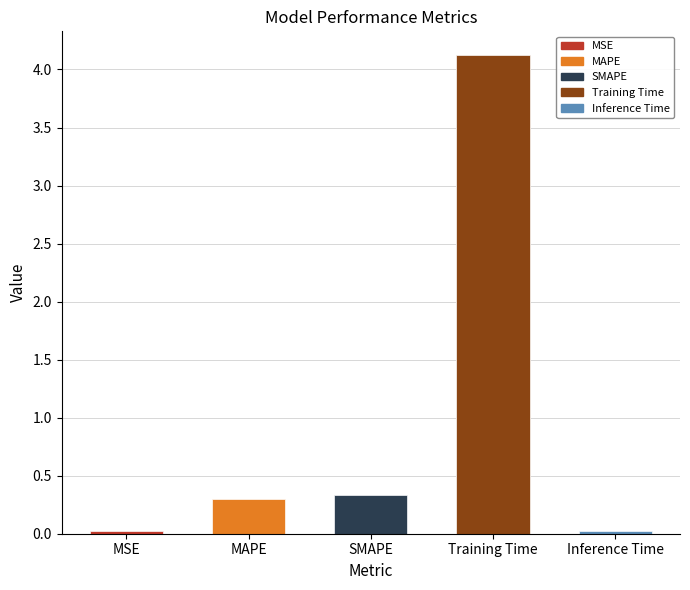

Reading right to left, transcribe all the data shown in this chart.

Inference Time=0.0	Training Time=4.1	SMAPE=0.3	MAPE=0.3	MSE=0.0